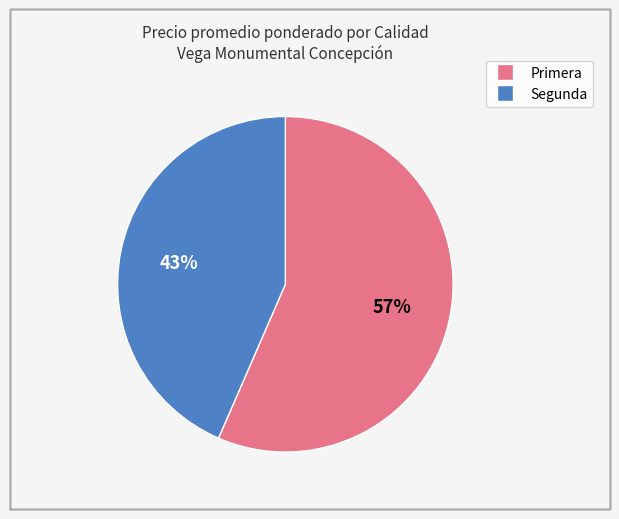

To the nearest percent, what is the average slice percentage?

50%